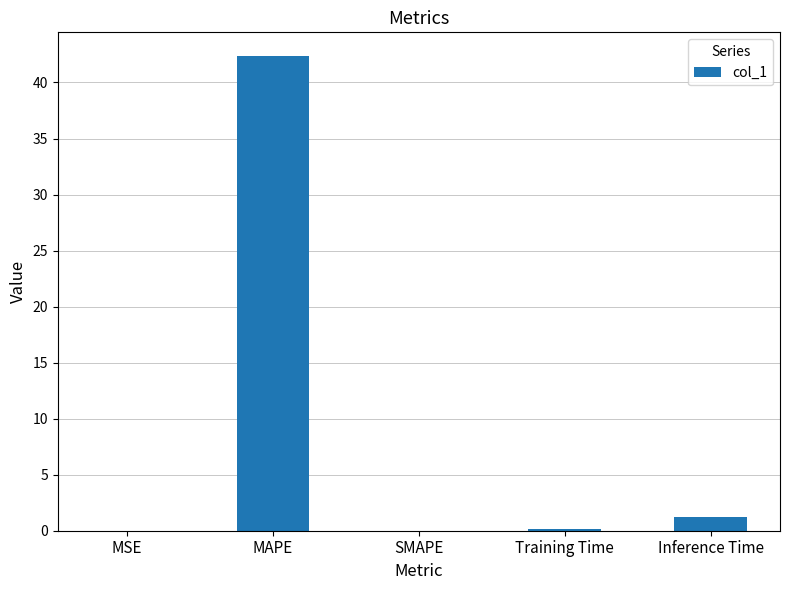

The value at Inference Time is 1.2. True or false?

True